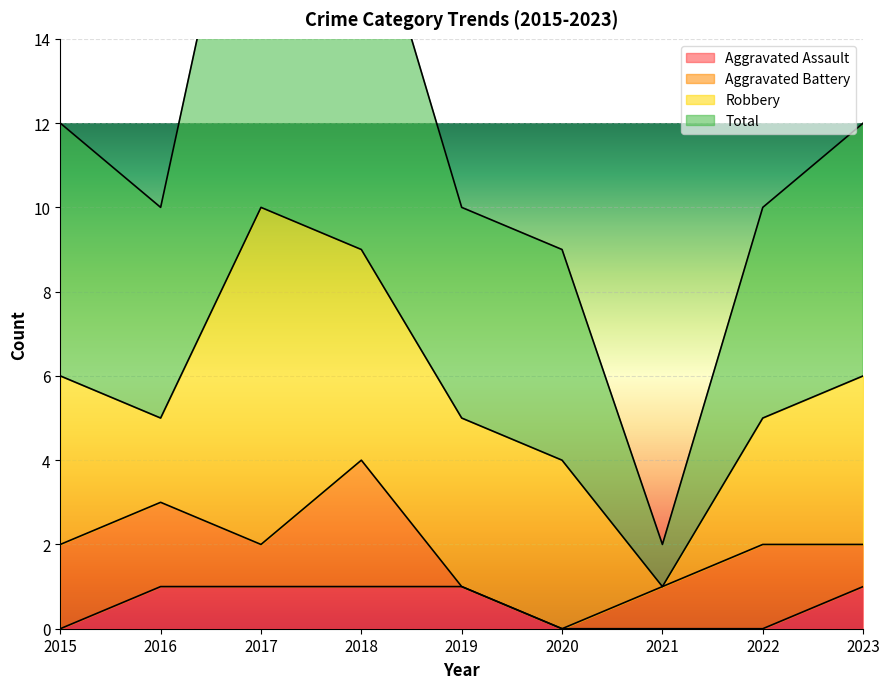

How many data points in Aggravated Assault are less than 1?

4